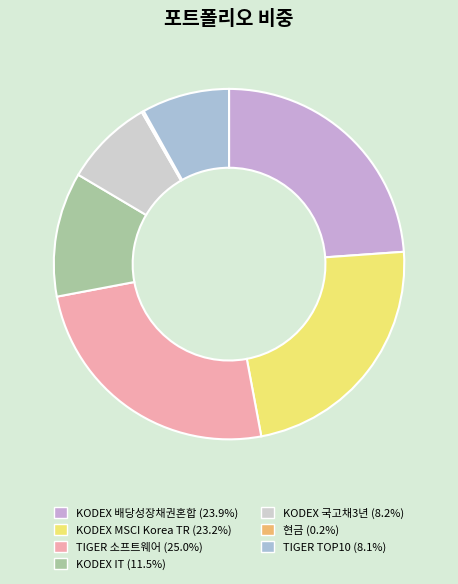

Is the sum of KODEX 배당성장채권혼합 (23.9%) and KODEX MSCI Korea TR (23.2%) greater than half?

No